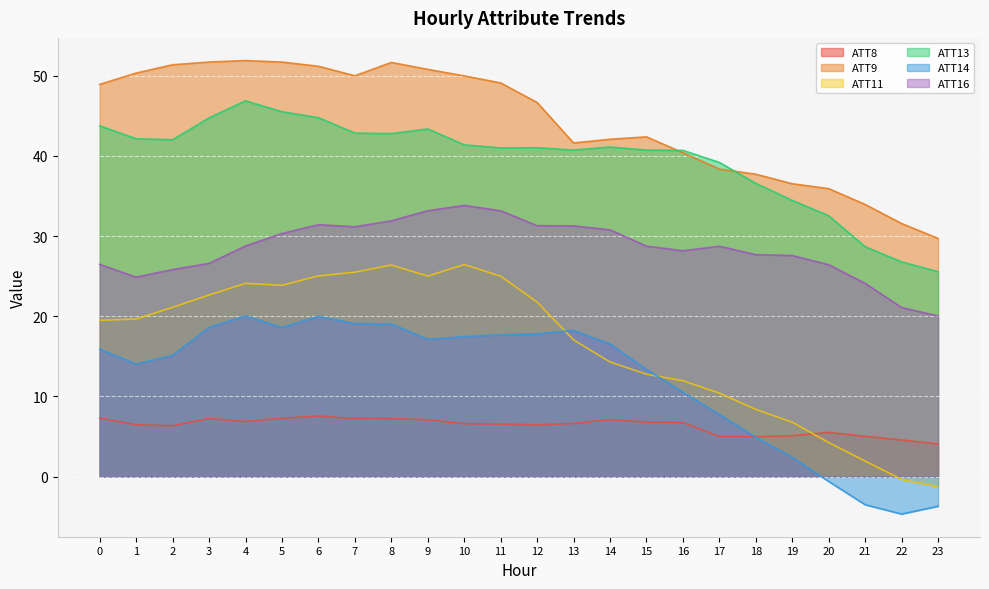

List the labels in order of ATT11 value, smallest first.

23, 22, 21, 20, 19, 18, 17, 16, 15, 14, 13, 0, 1, 2, 12, 3, 5, 4, 11, 9, 6, 7, 8, 10